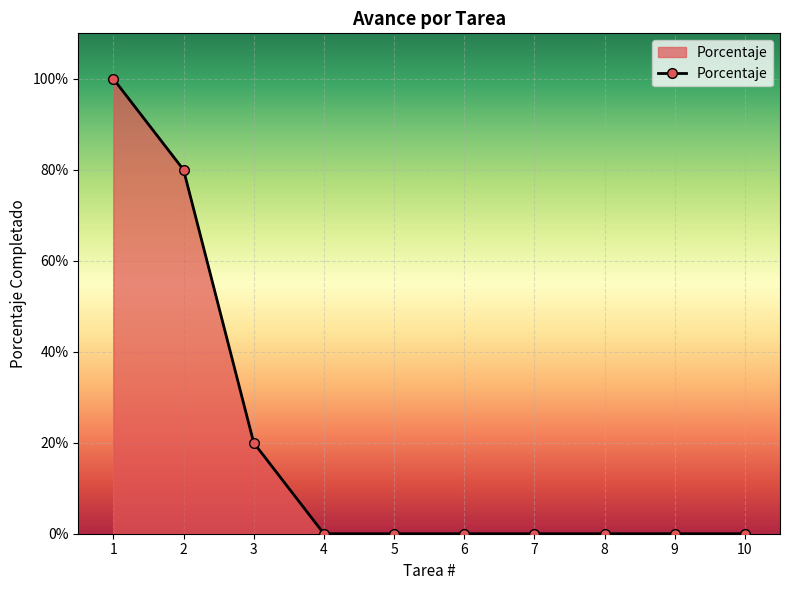

True or false: the data has more than 2 interior local peaks.

False